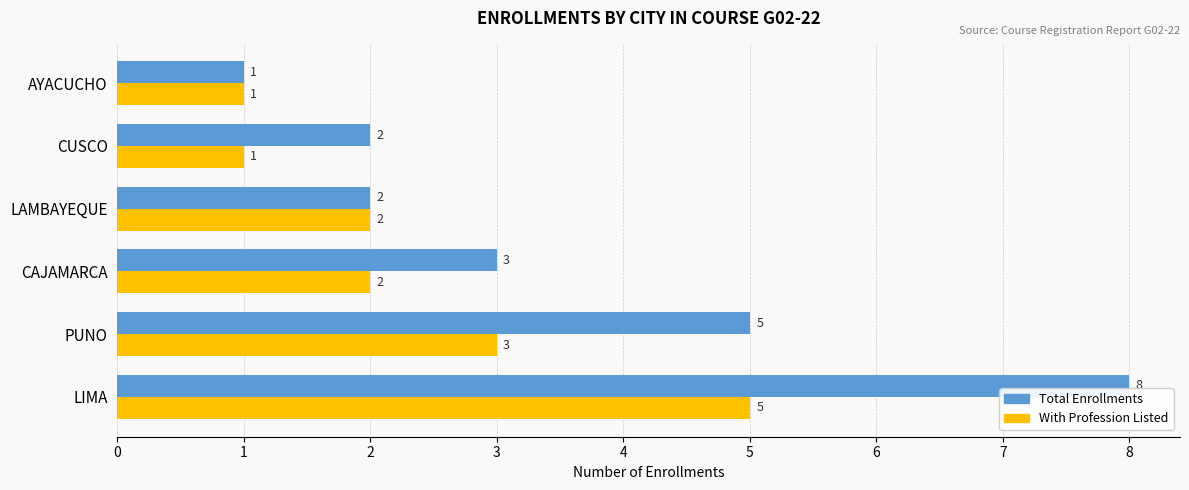

True or false: Total Enrollments has a value of 1 at AYACUCHO.

True